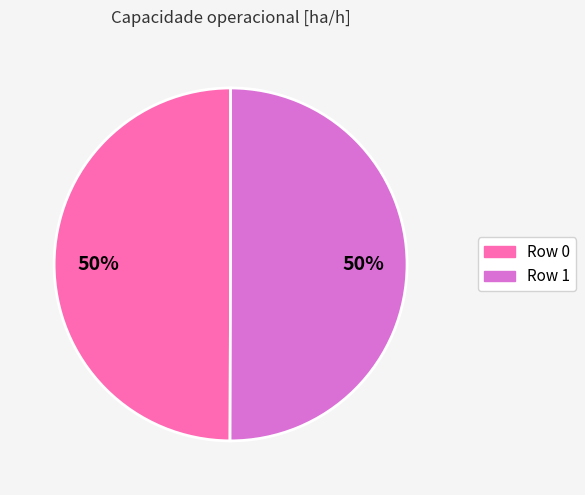

Approximately how many times larger is the value at Row 0 compared to Row 1?

1.0